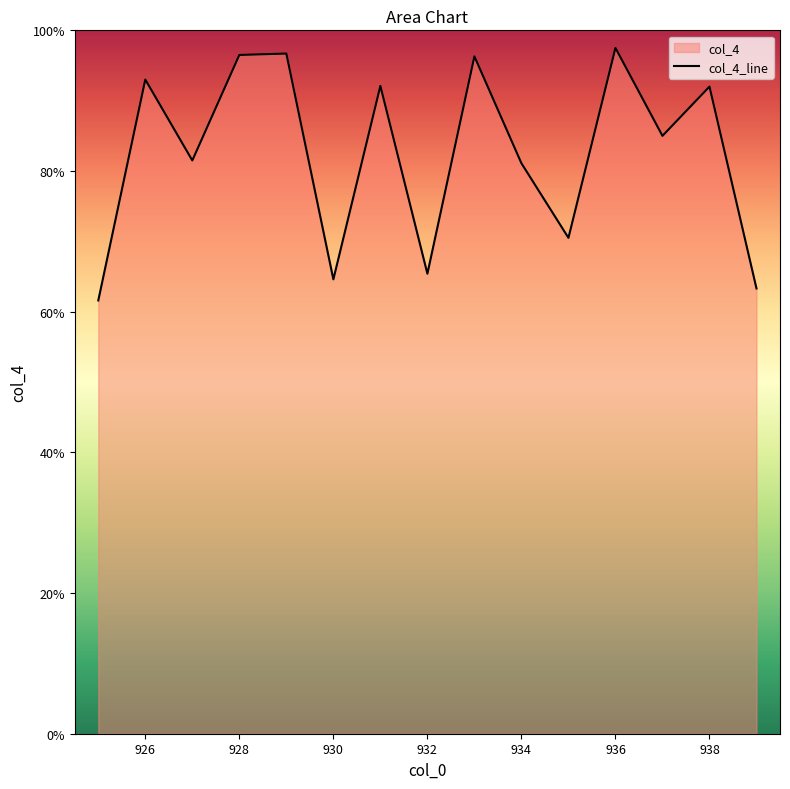

What is the change in value from 926 to 932?

-27.6